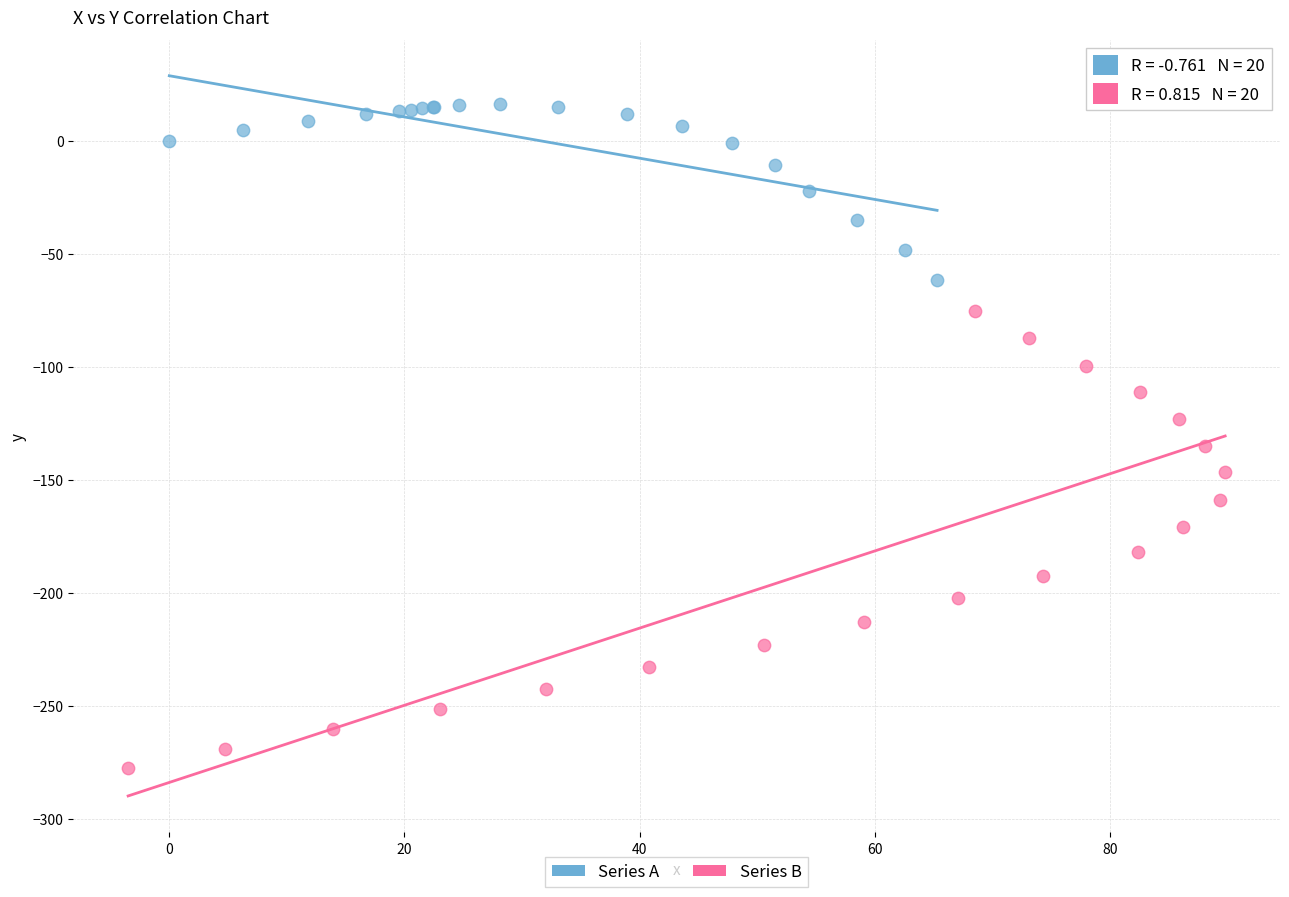

Which series has the largest Y range (max minus min)?

Series B